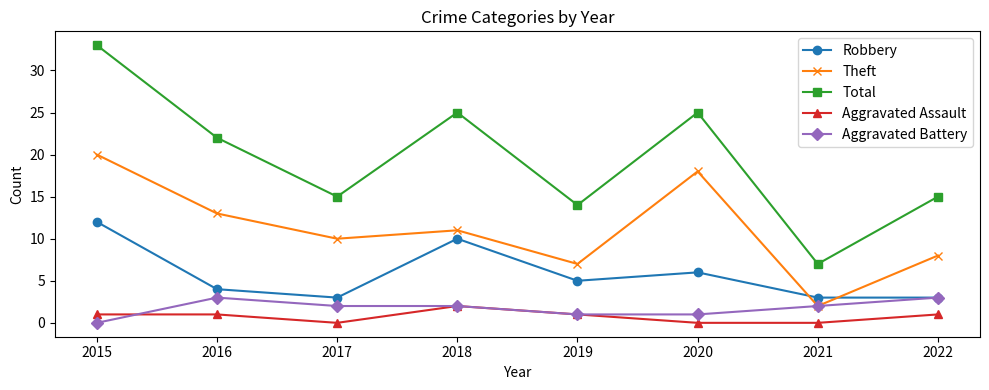

Where does the Robbery series first go above 5?

2015